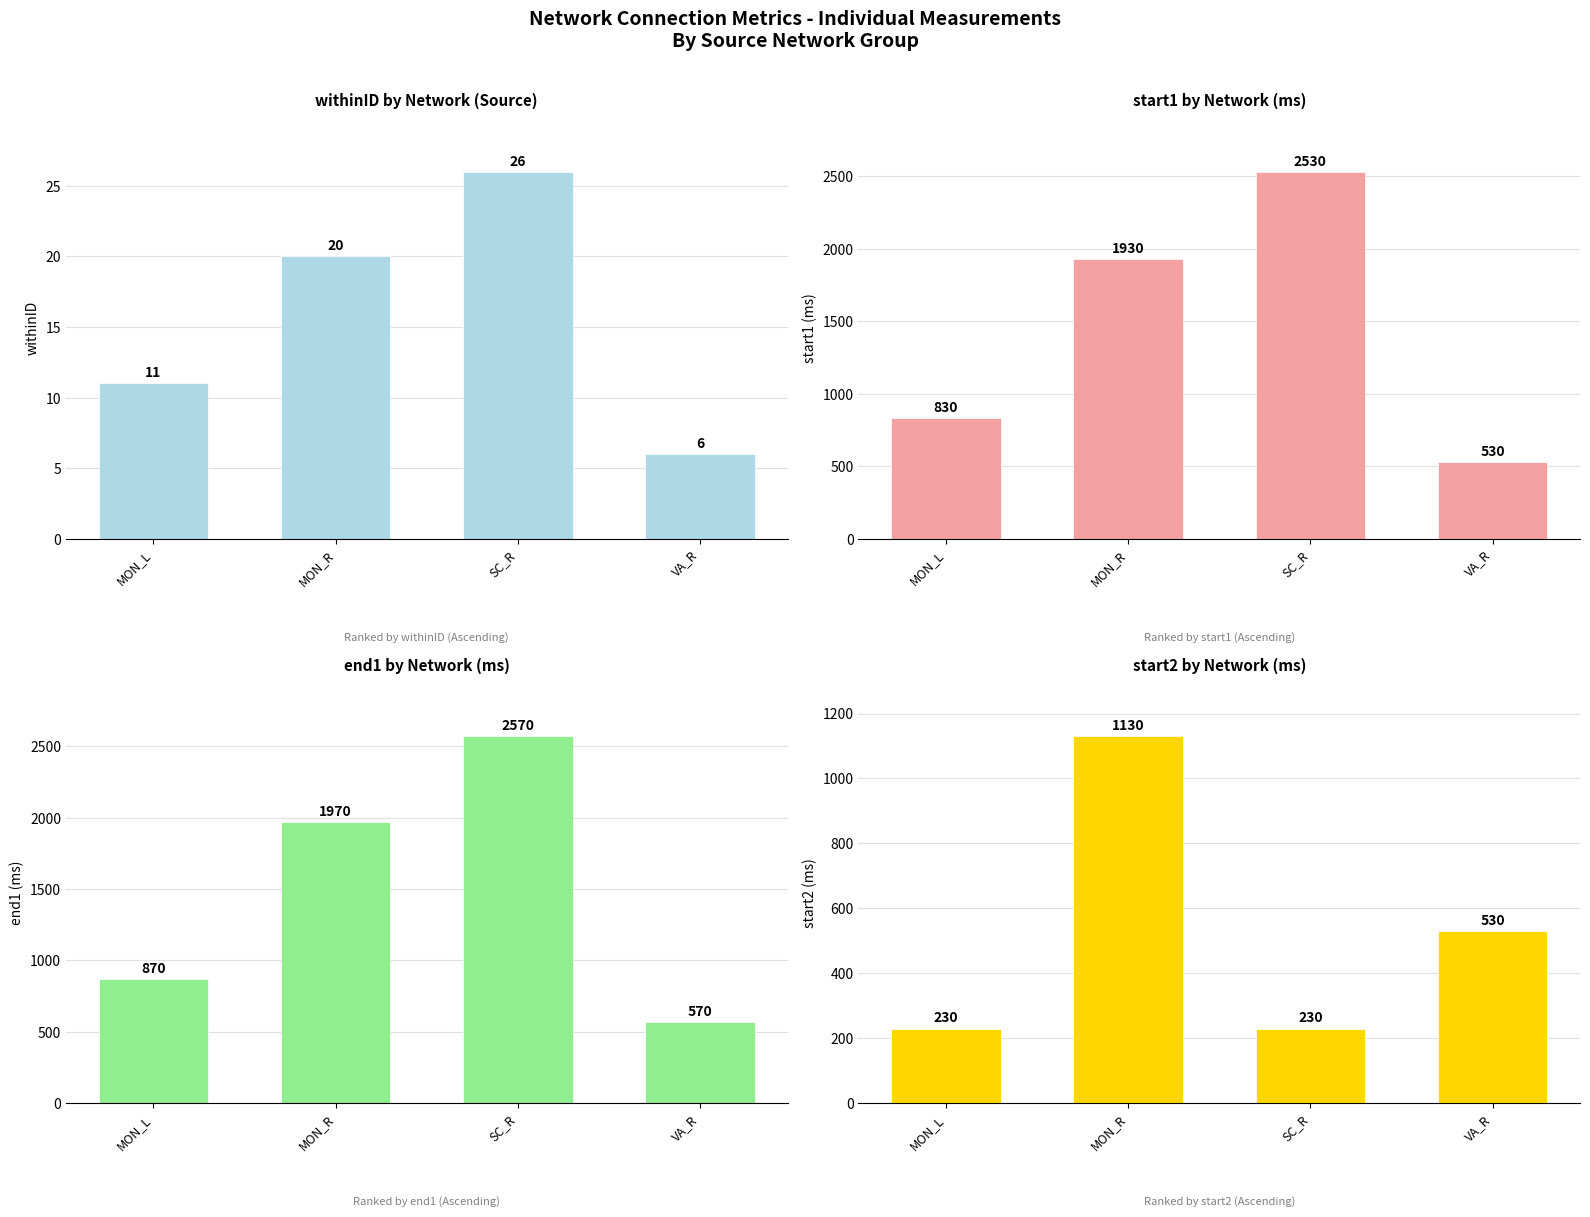

At how many categories does at least one series exceed 546?

4